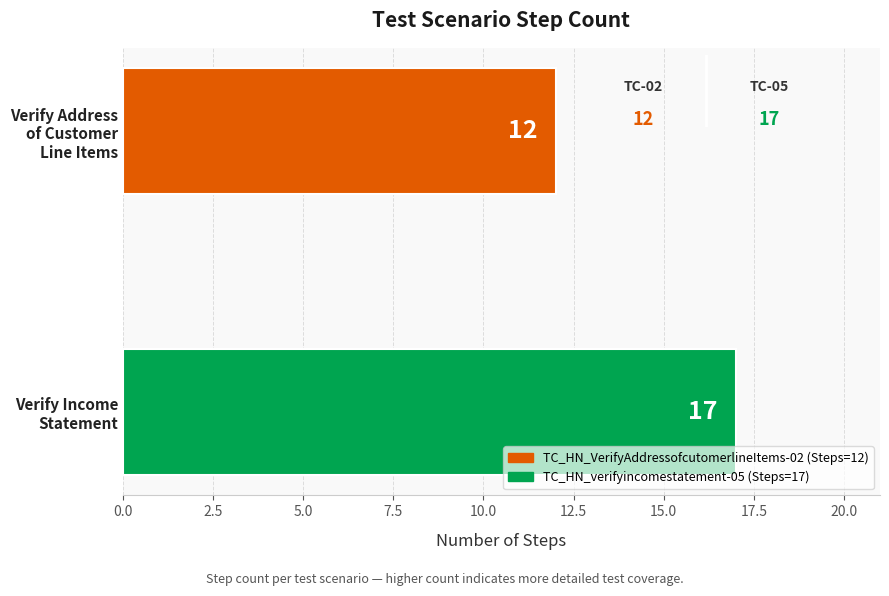

What is the value of the 2nd bar from the top?

17